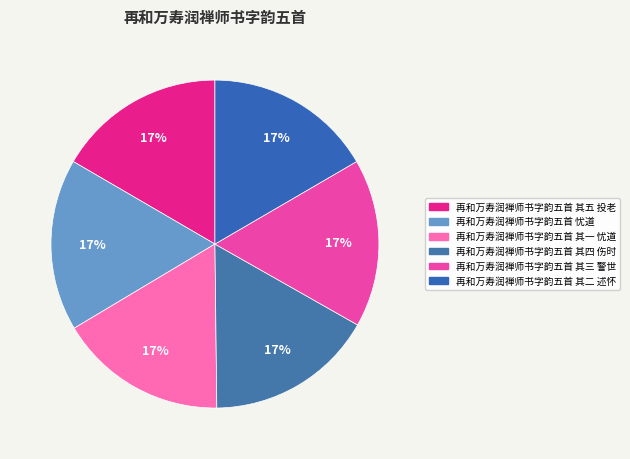

To the nearest percent, what is the combined percentage of 再和万寿润禅师书字韵五首 其三 警世 and 再和万寿润禅师书字韵五首 其一 忧道?

33%